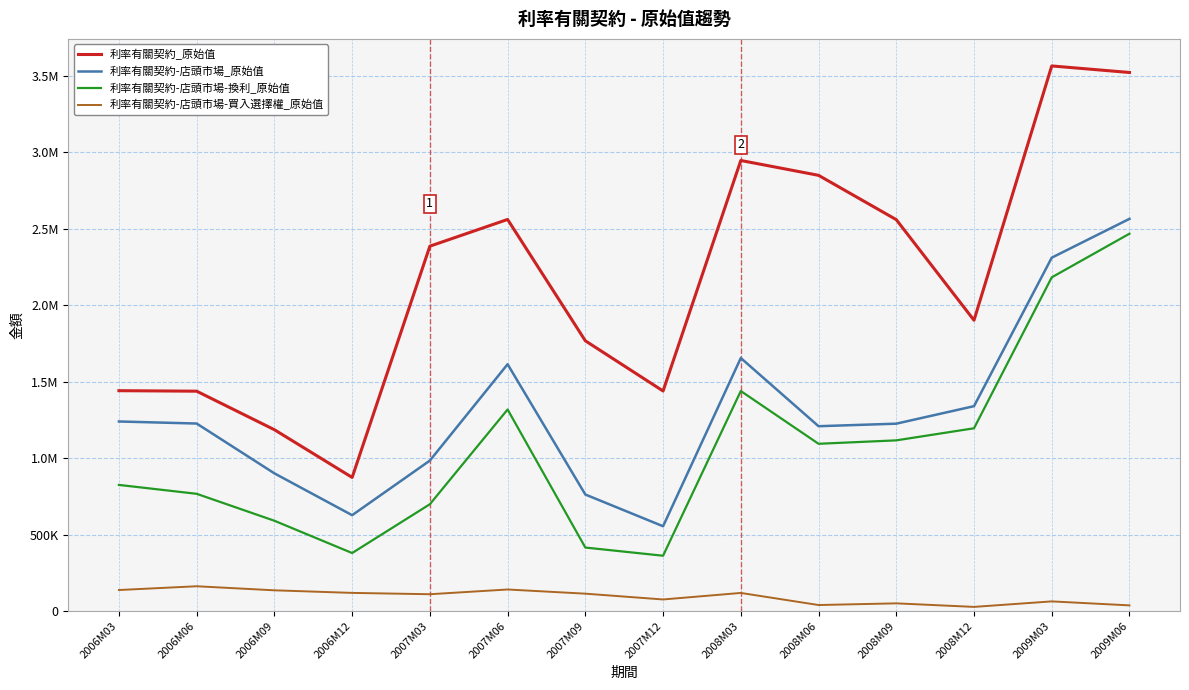

Does the chart have visible grid lines?

Yes